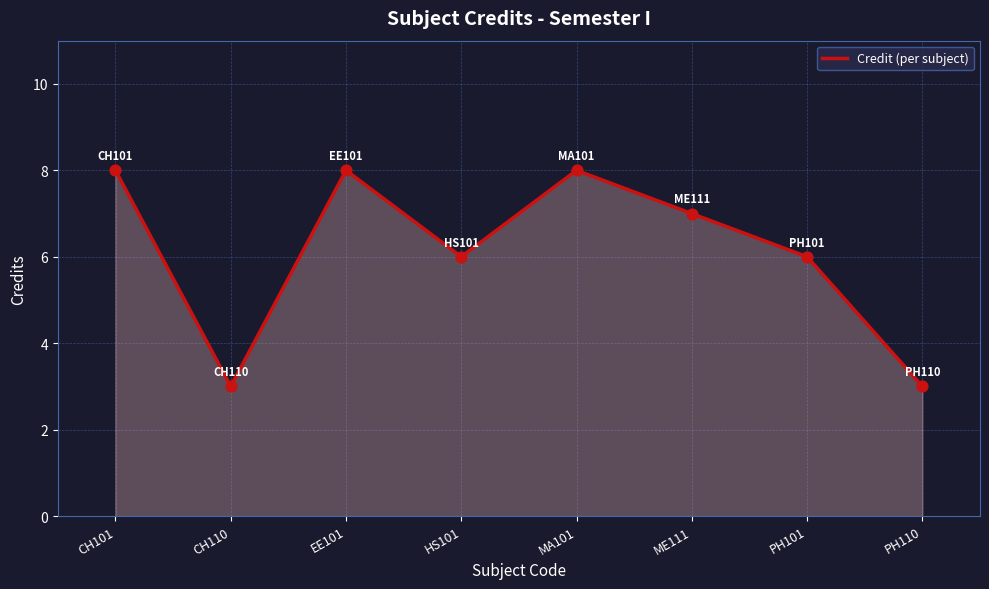

Which has a higher value, PH110 or EE101?

EE101